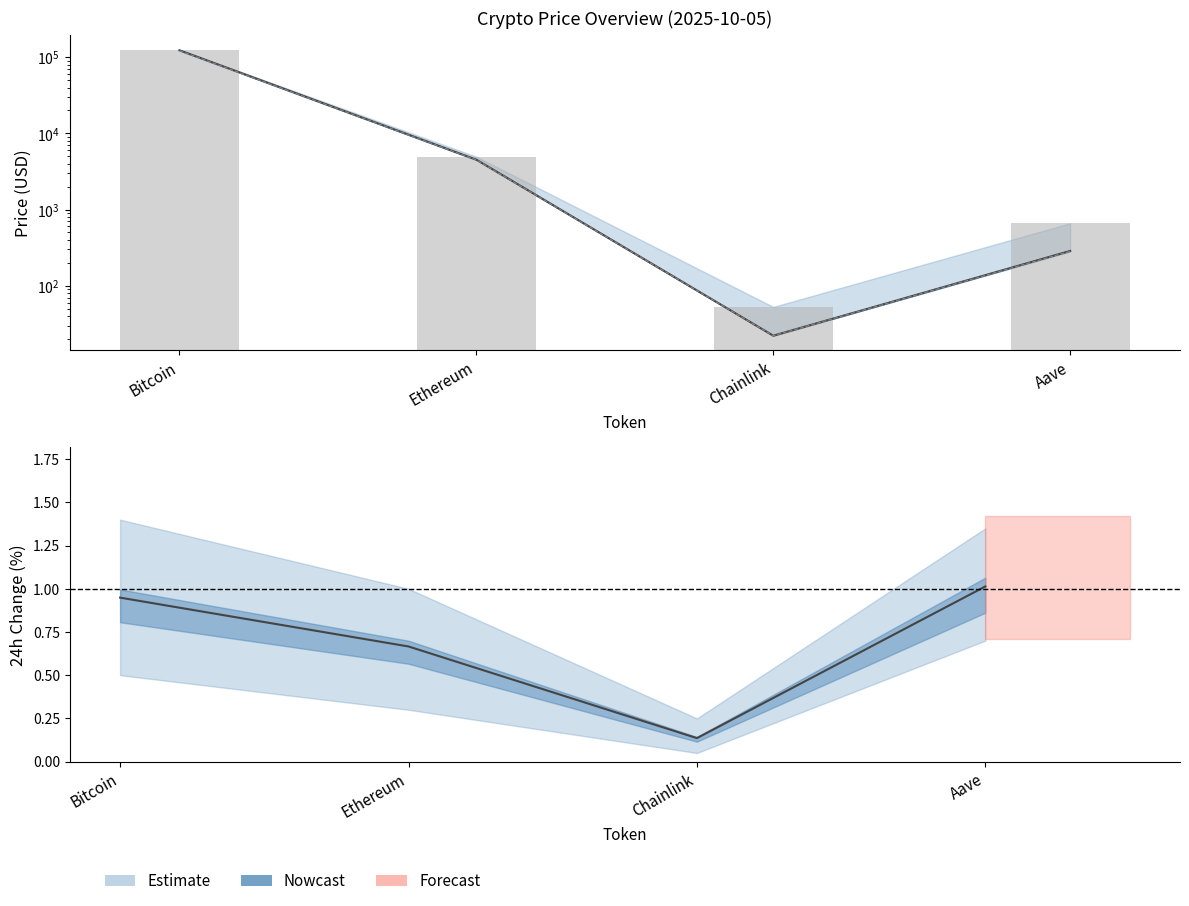

What is the value of the 1st bar from the left?

125506.0